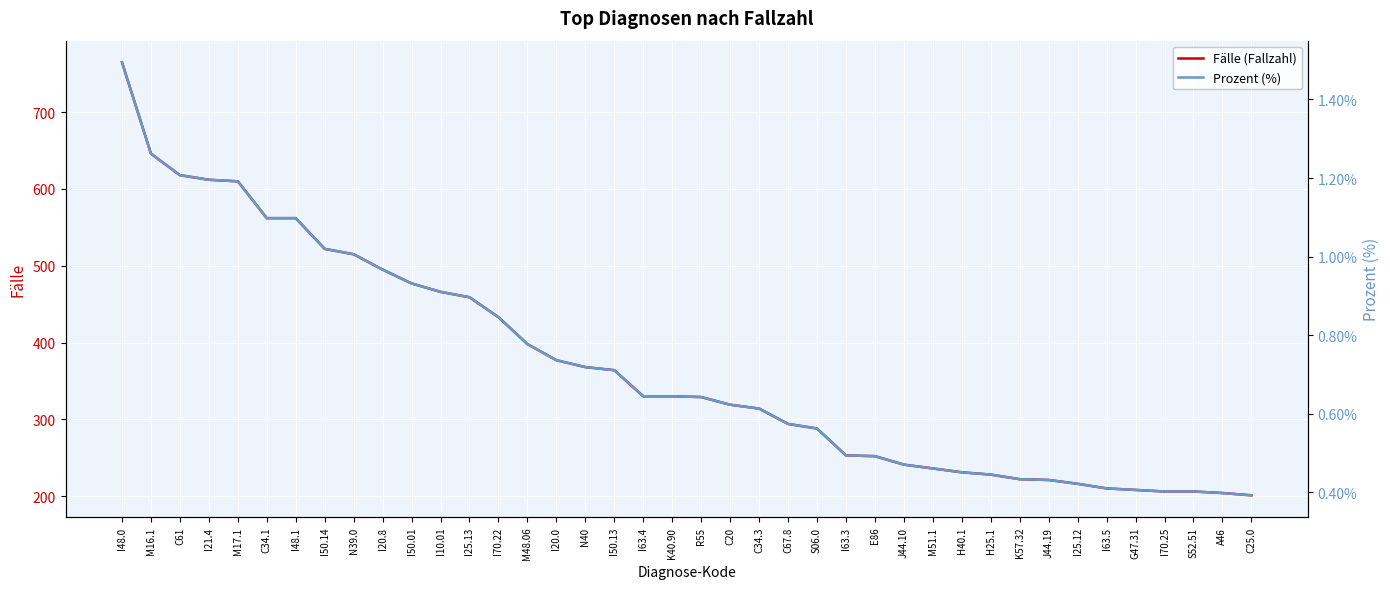

What is the difference between the maximum and minimum values in the Prozent (%) series?

1.1